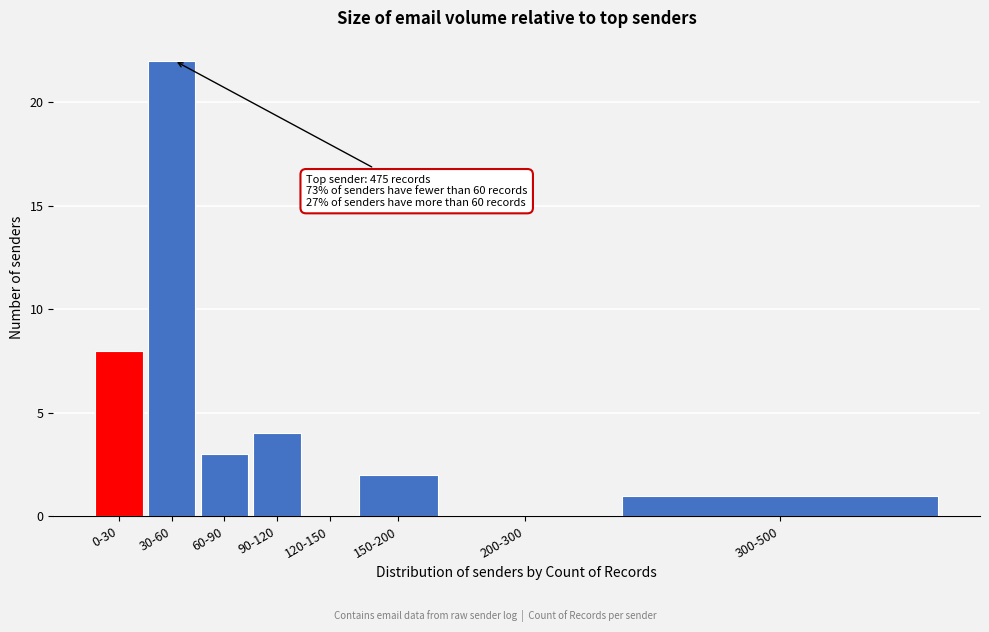

Reading left to right, list all the values displayed in this chart.

0-30=8	30-60=22	60-90=3	90-120=4	120-150=0	150-200=2	200-300=0	300-500=1